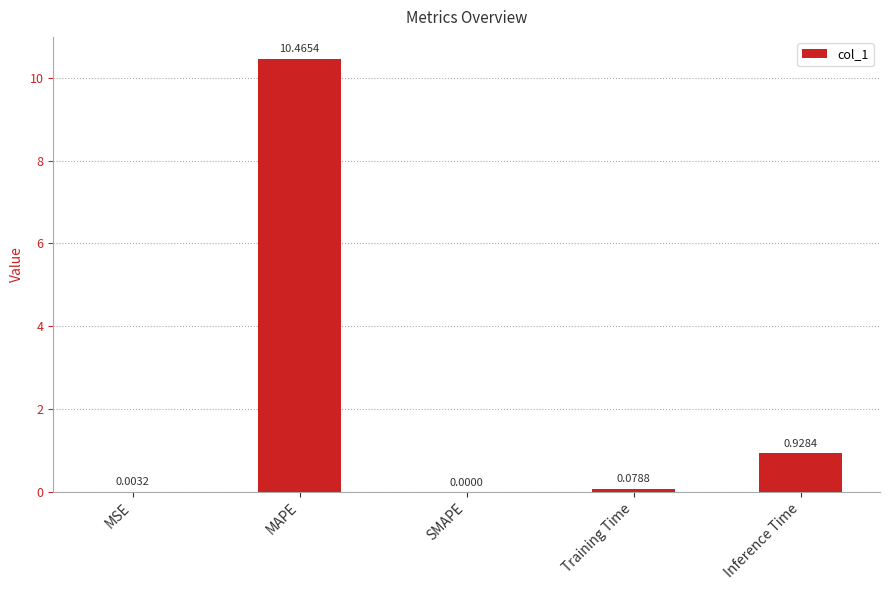

Where is the data nearest to the value 5?

Inference Time